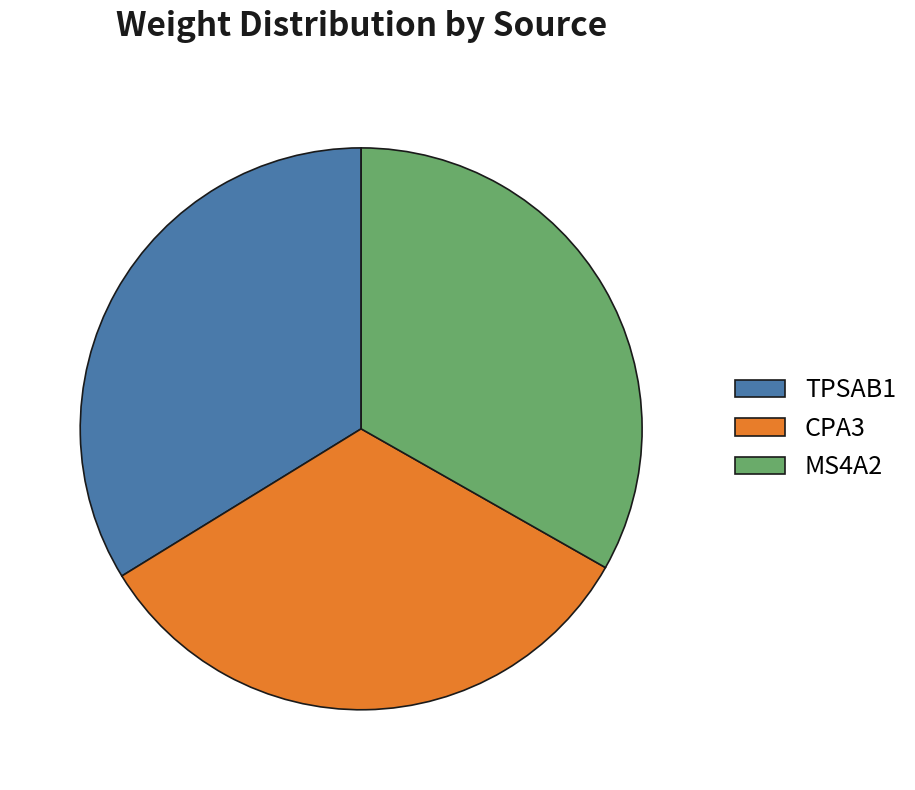

Combined, do TPSAB1 and CPA3 account for over 50%?

Yes